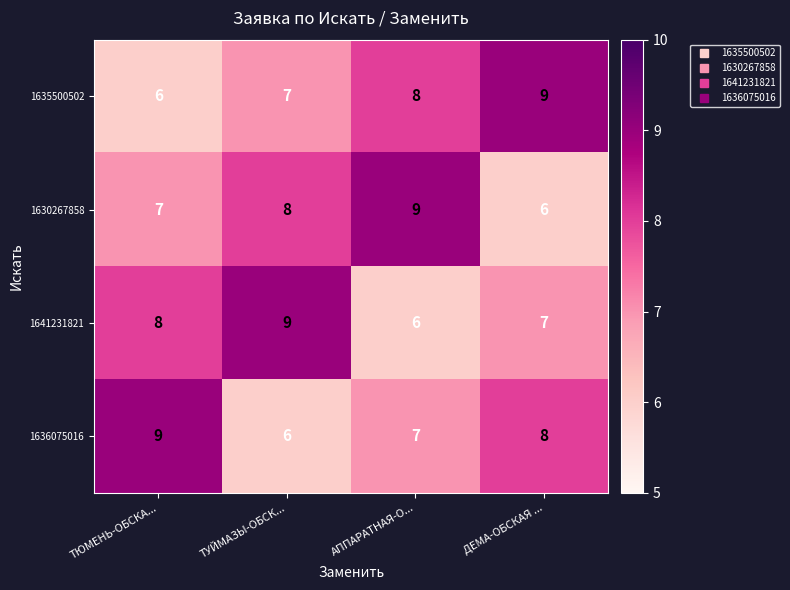

List the labels in order of 1635500502 value, largest first.

ДЕМА-ОБСКАЯ ..., АППАРАТНАЯ-О..., ТУЙМАЗЫ-ОБСК..., ТЮМЕНЬ-ОБСКА...